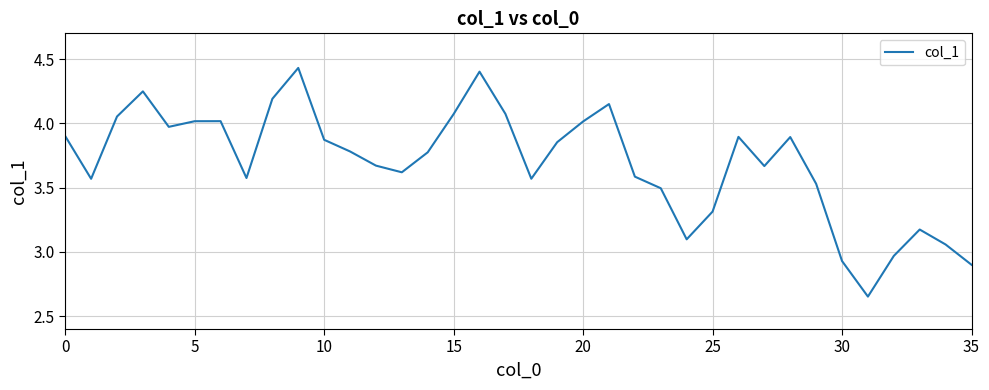

Which label corresponds to the smallest value in the chart?

31